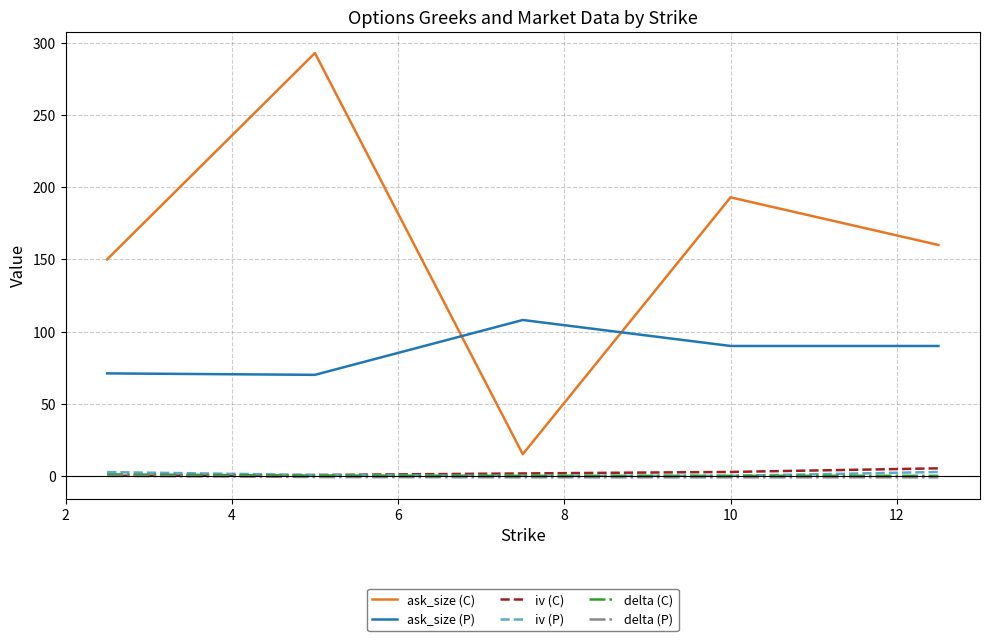

Which series has the largest range (max minus min)?

ask_size (C)